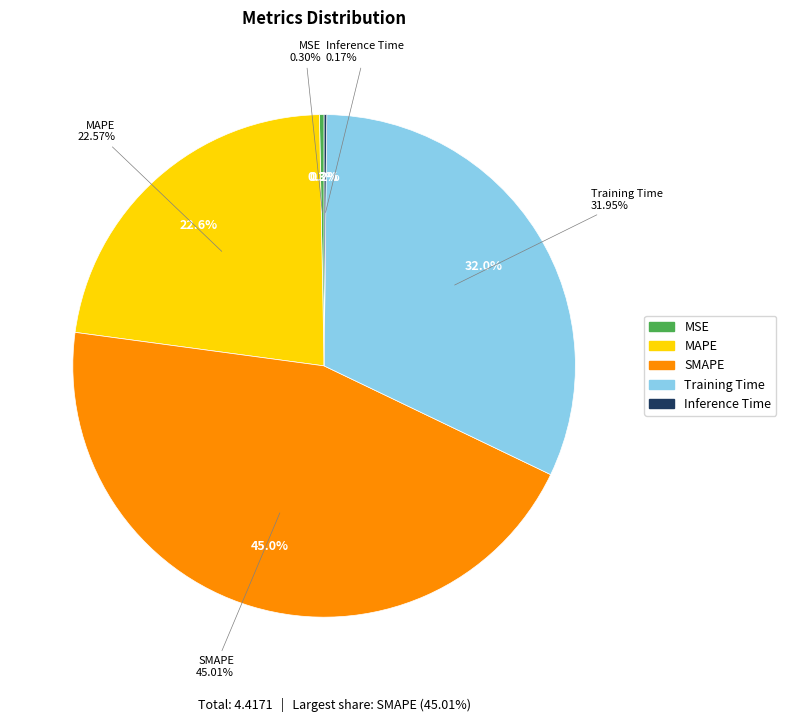

What is the total percentage of MAPE and Training Time?

54.5%